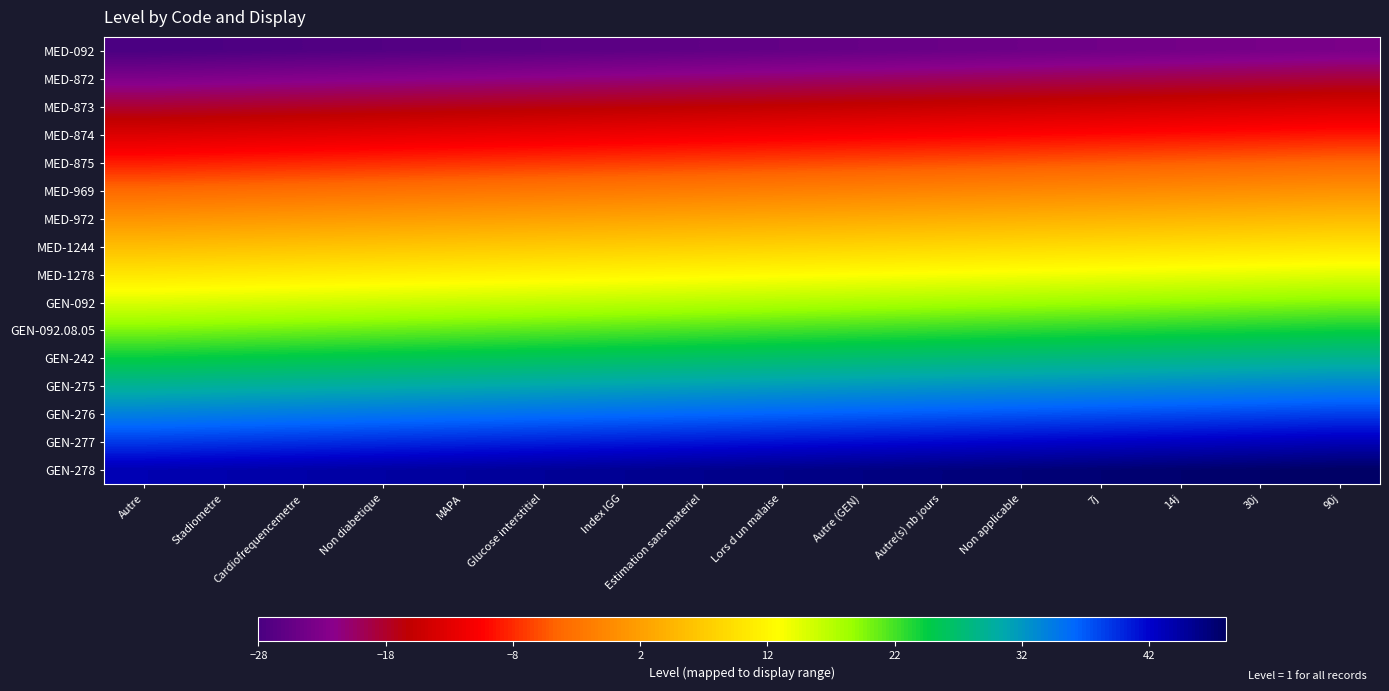

At which category does the chart reach its peak across all series?

90j